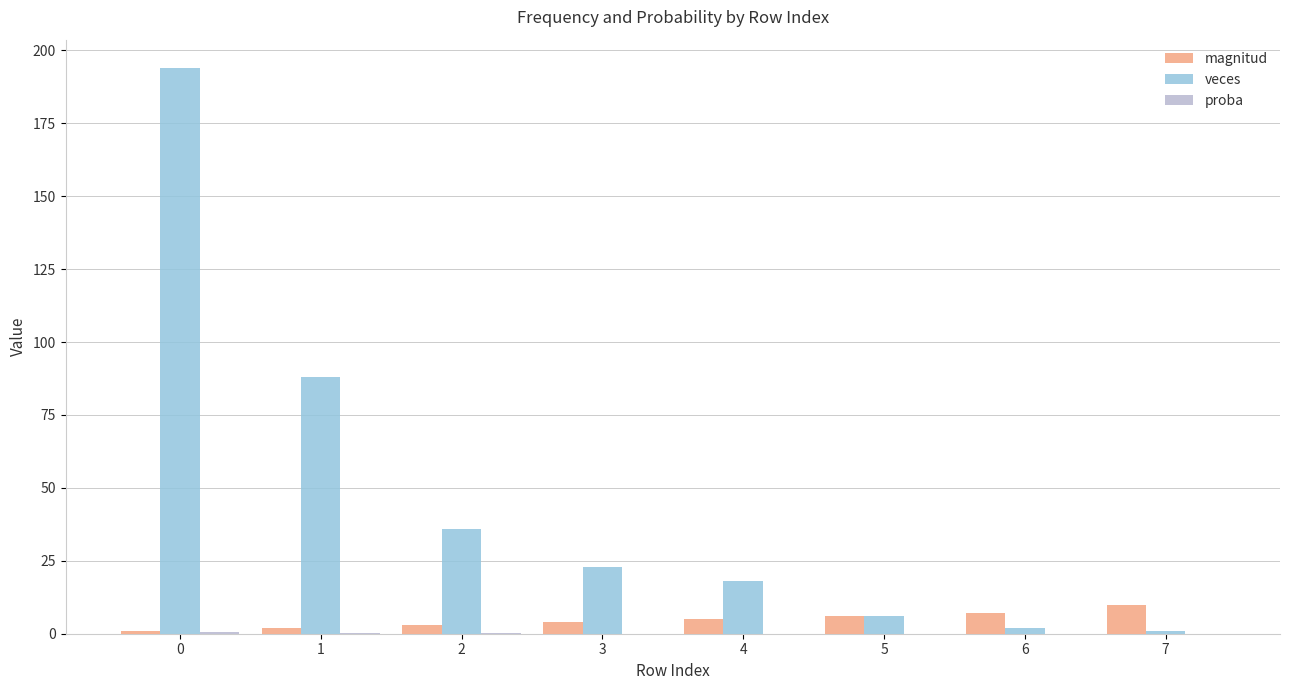

Is the value of magnitud at 0 greater than the value of veces at 3?

No